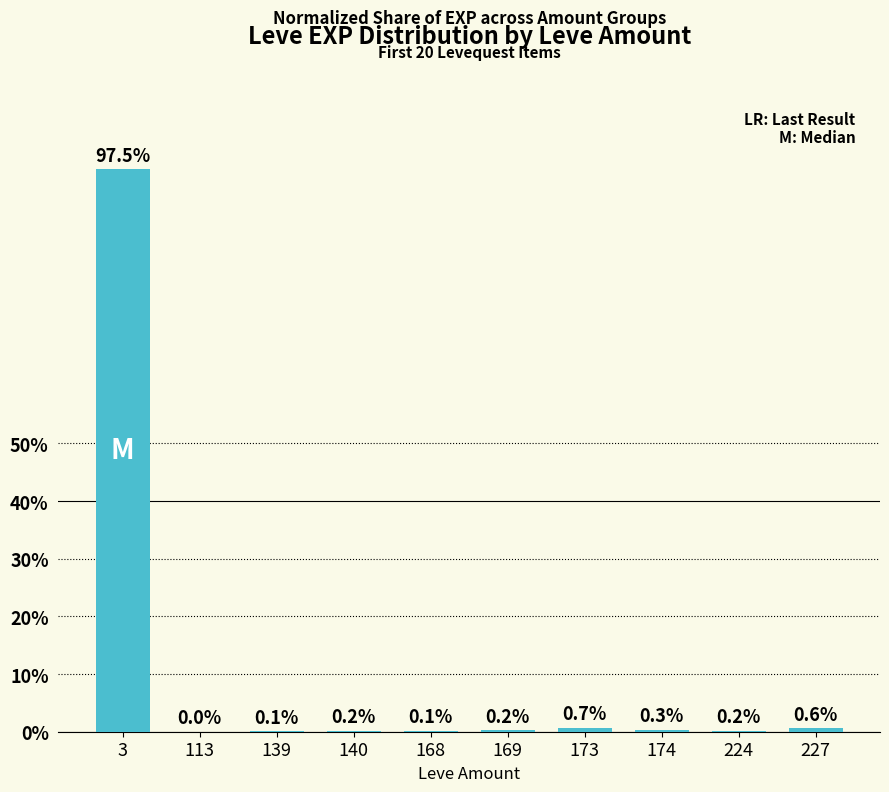

Which label corresponds to the largest value in the chart?

3